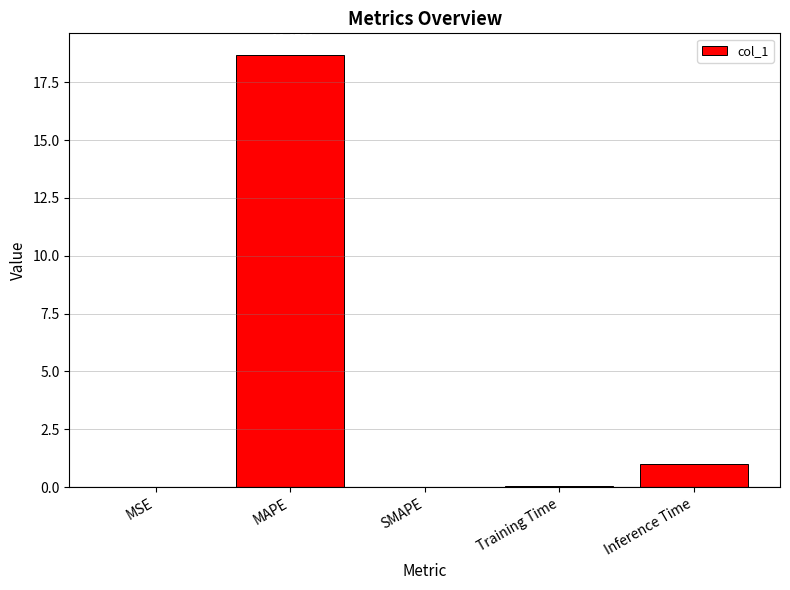

Between SMAPE and Inference Time, which is larger?

Inference Time